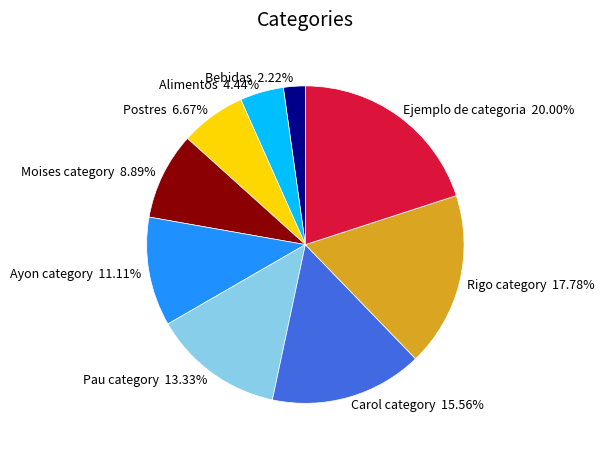

Is Ejemplo de categoria the majority of the pie?

No